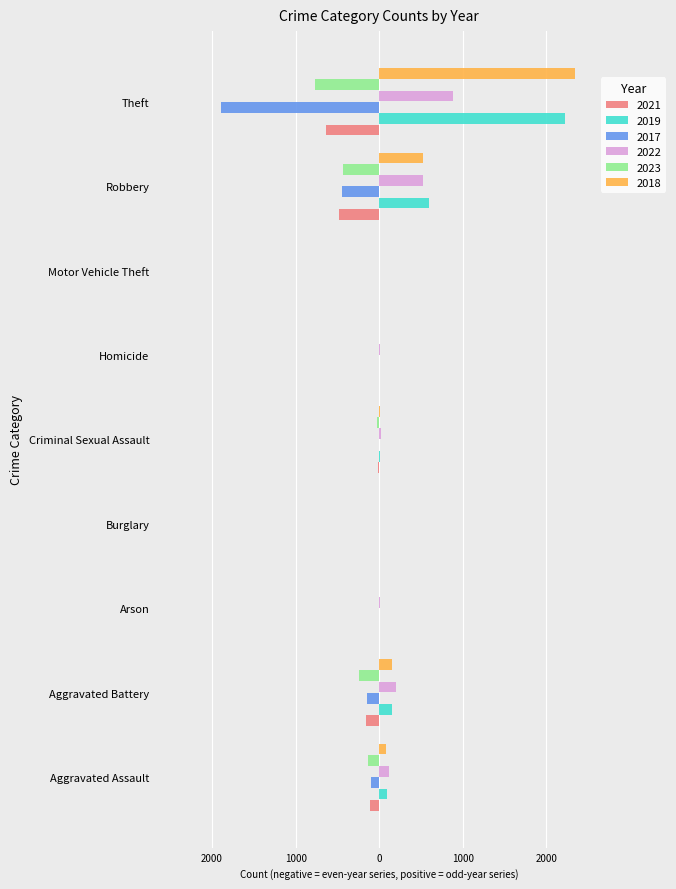

What are all the series names shown in the legend?

2021, 2019, 2017, 2022, 2023, 2018